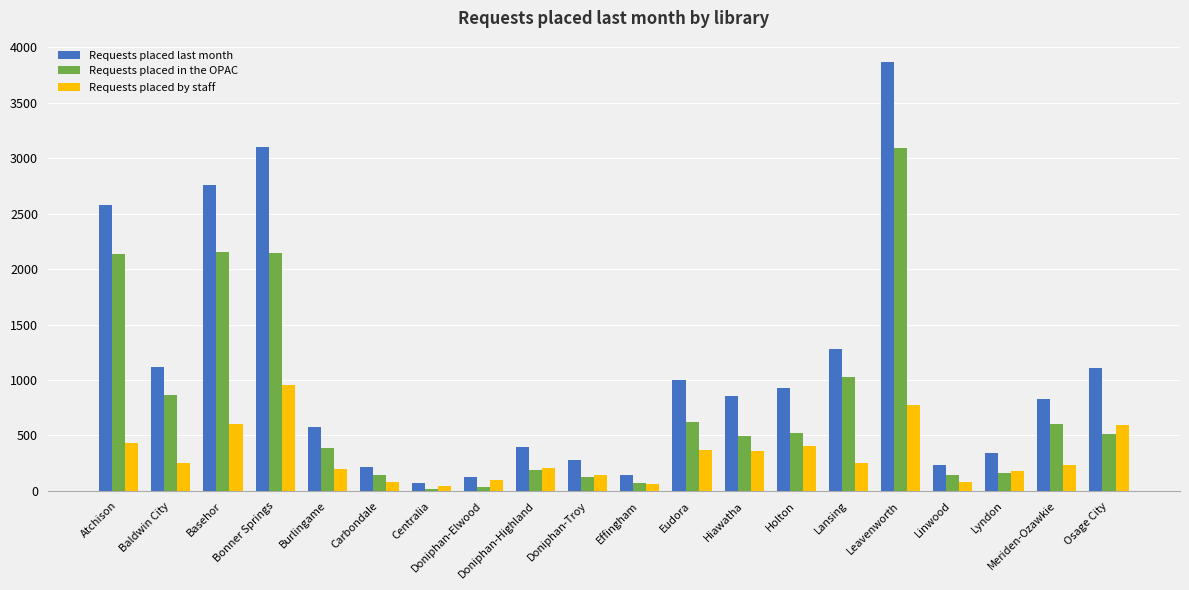

What is the spread (max minus min) of values at Eudora?

626